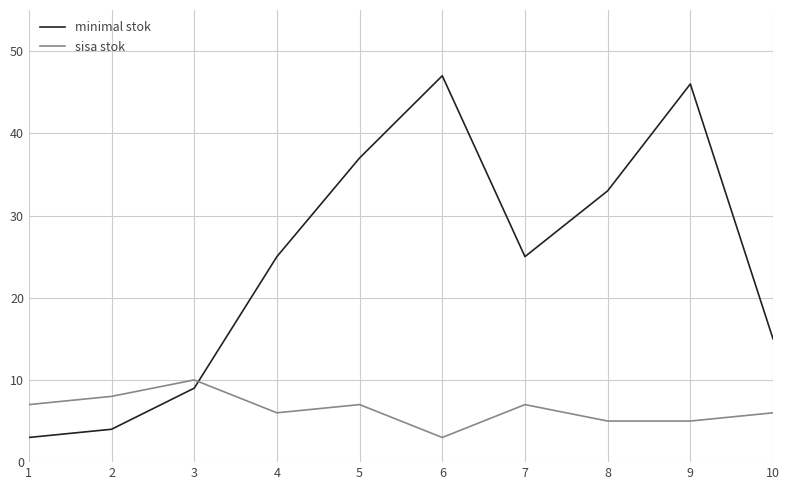

True or false: sisa stok and minimal stok intersect in this chart.

True